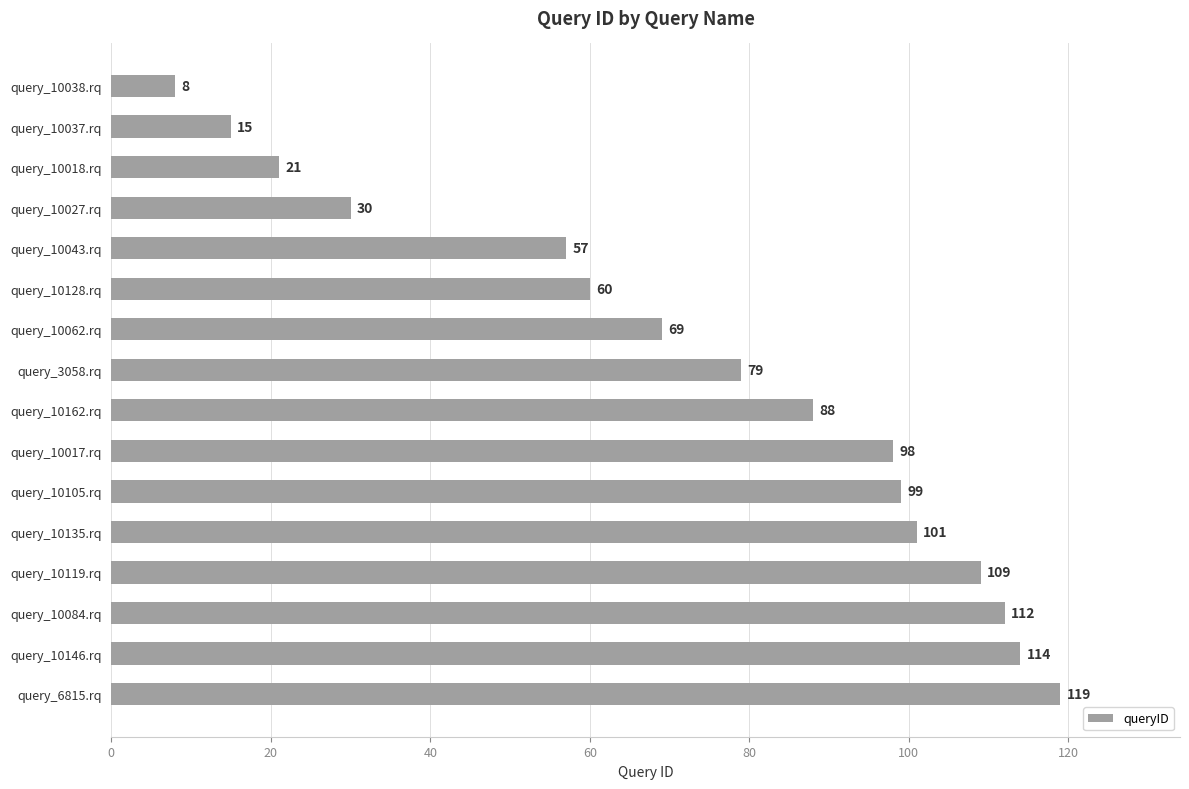

What position from the bottom is query_10162.rq?

8